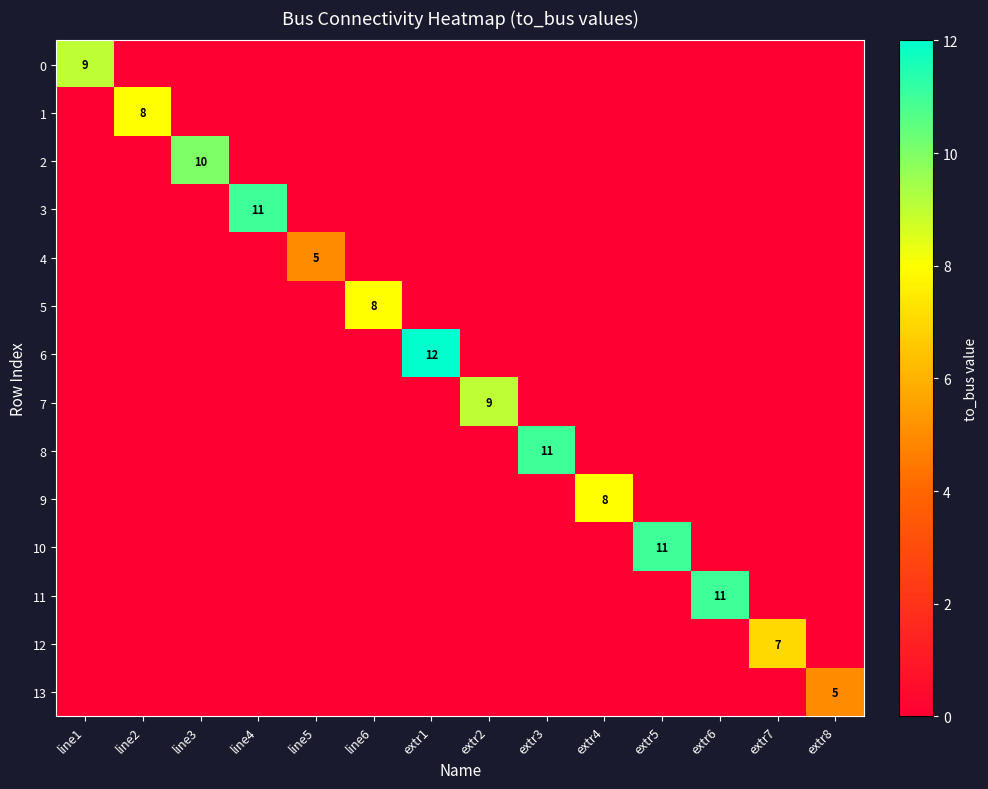

The 13 series shows 5 at extr8. True or false?

True